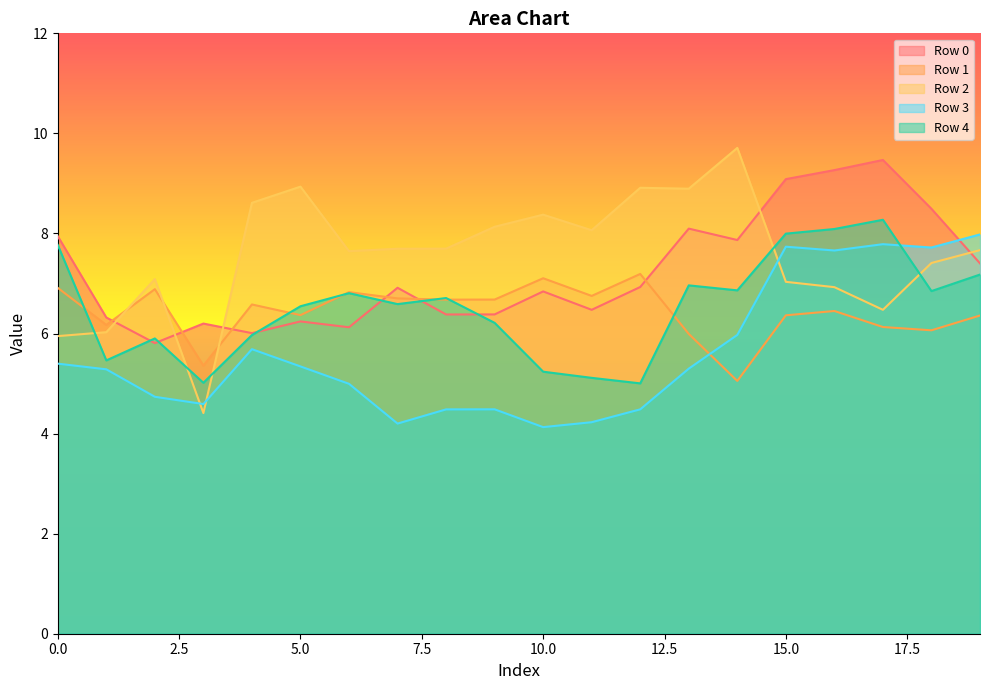

Which series has the widest spread of values?

Row 2